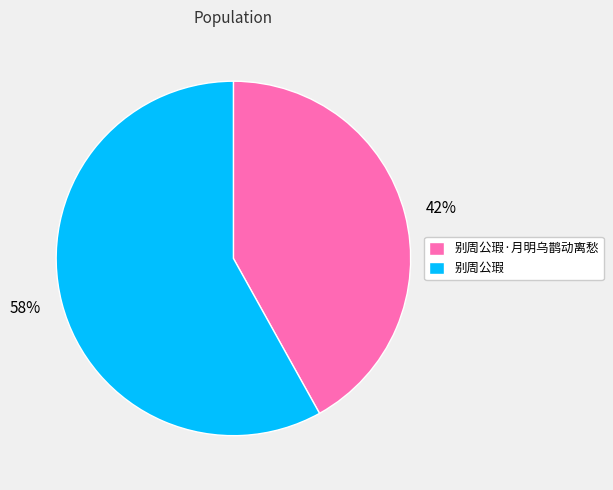

Does any single category account for the majority?

Yes